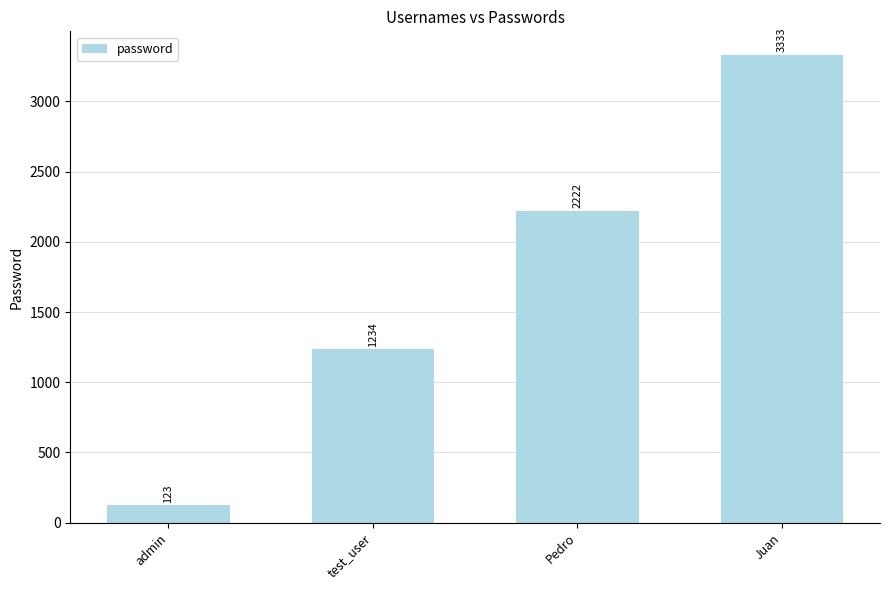

How many values are between 1234 and 3333?

3